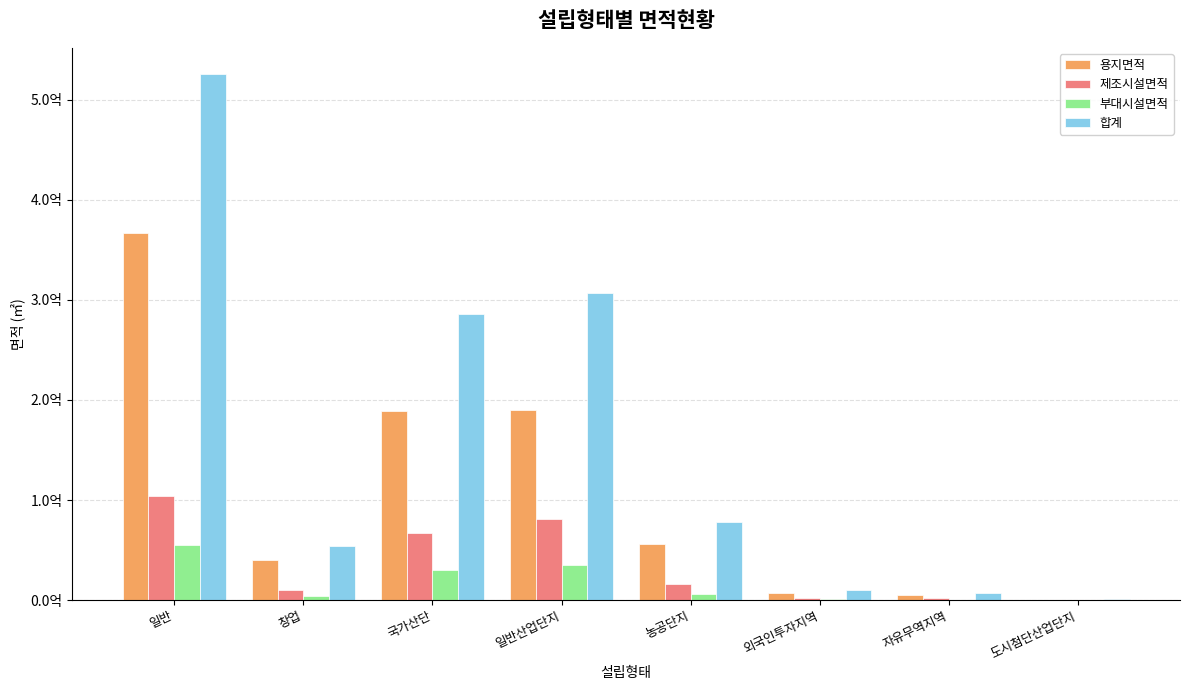

Is the value of 제조시설면적 at 농공단지 greater than the value of 합계 at 일반?

No